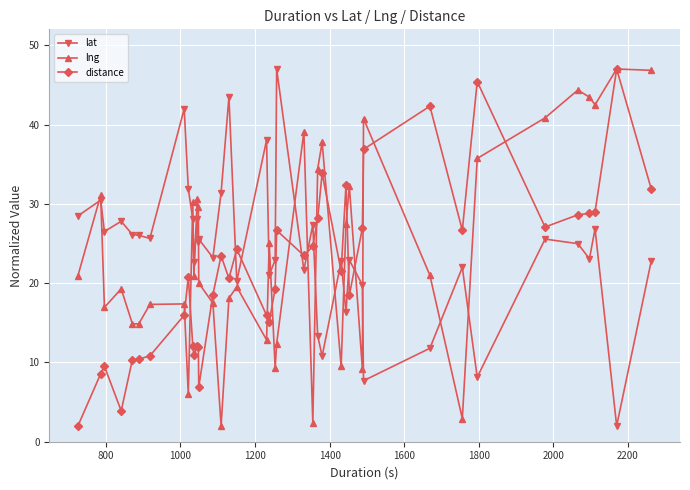

What is the minimum value for distance?

2.0